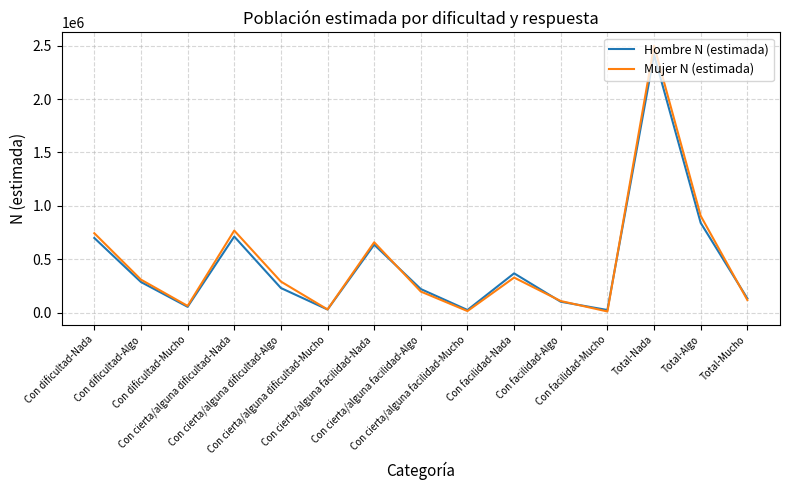

What is the difference between the highest and lowest values at Con cierta/alguna dificultad-Mucho?

617